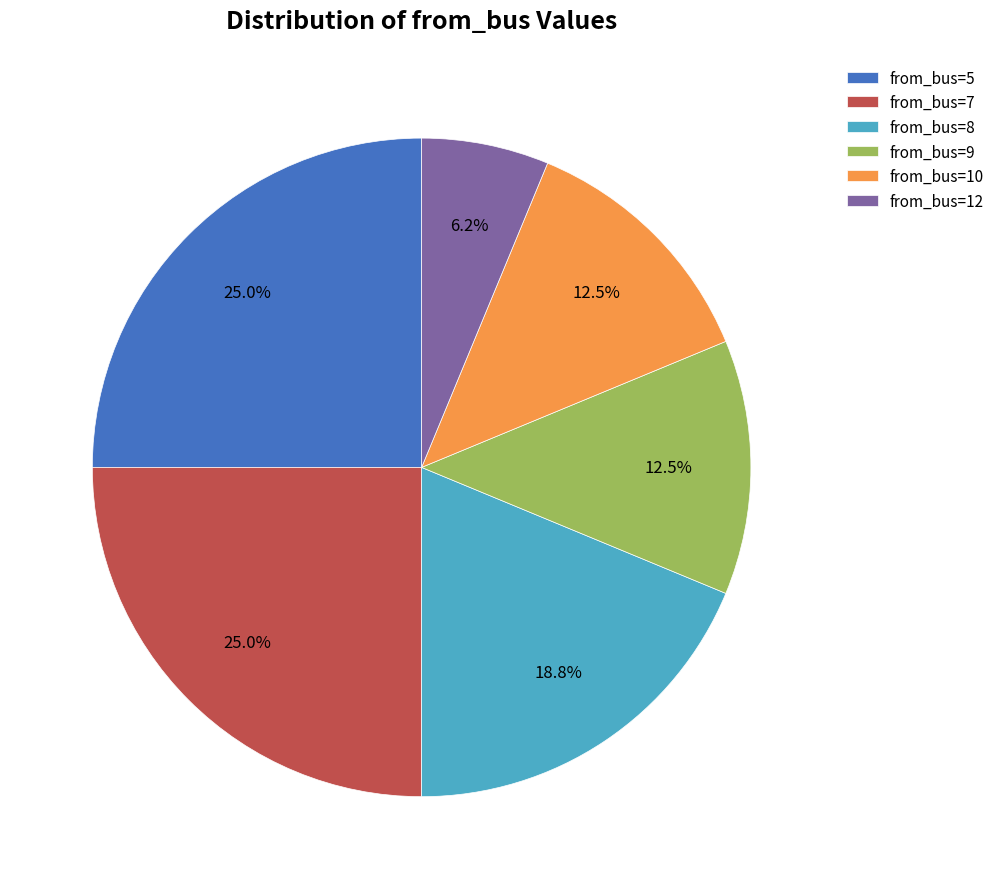

Is there a majority slice in this chart?

No